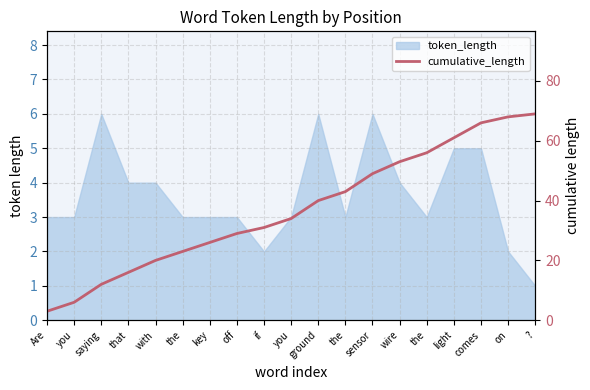

Reading right to left, list all the values displayed in this chart.

69	68	66	61	56	53	49	43	40	34	31	29	26	23	20	16	12	6	3